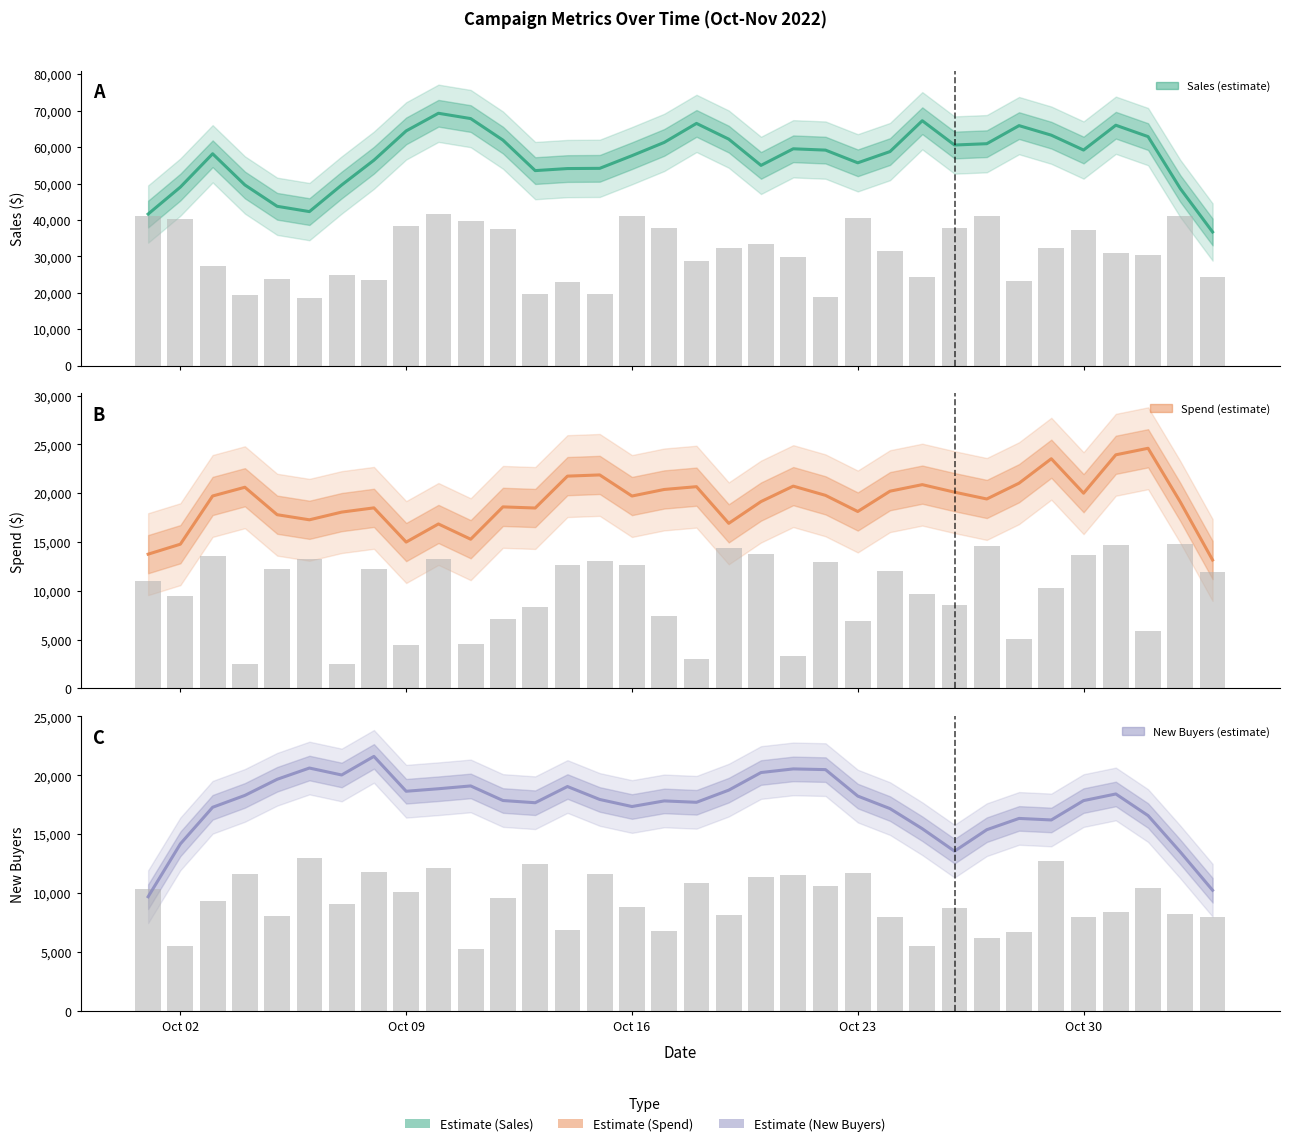

How many distinct data groups are displayed?

3